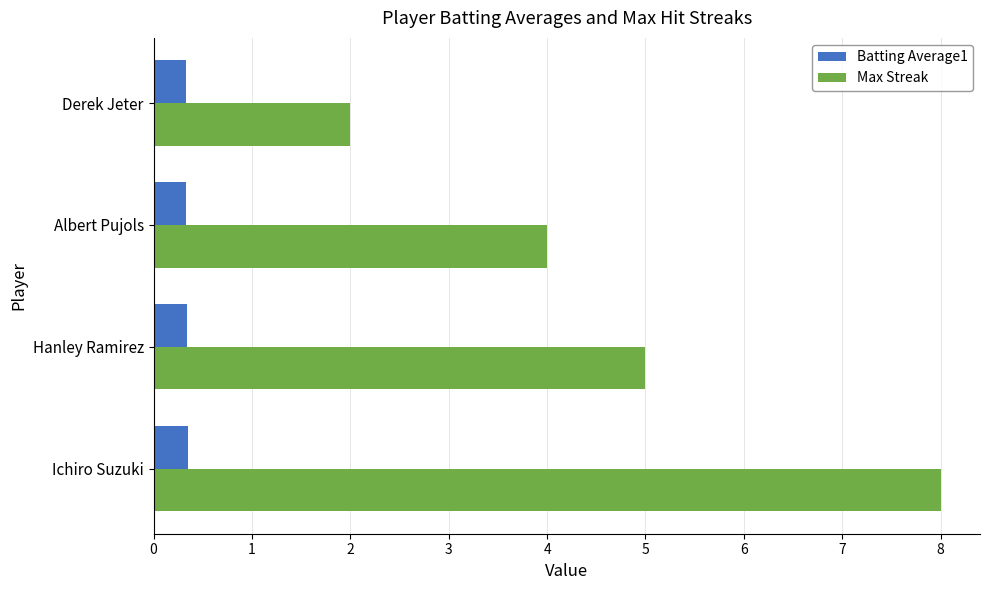

What is the sum of all Max Streak values?

19.0